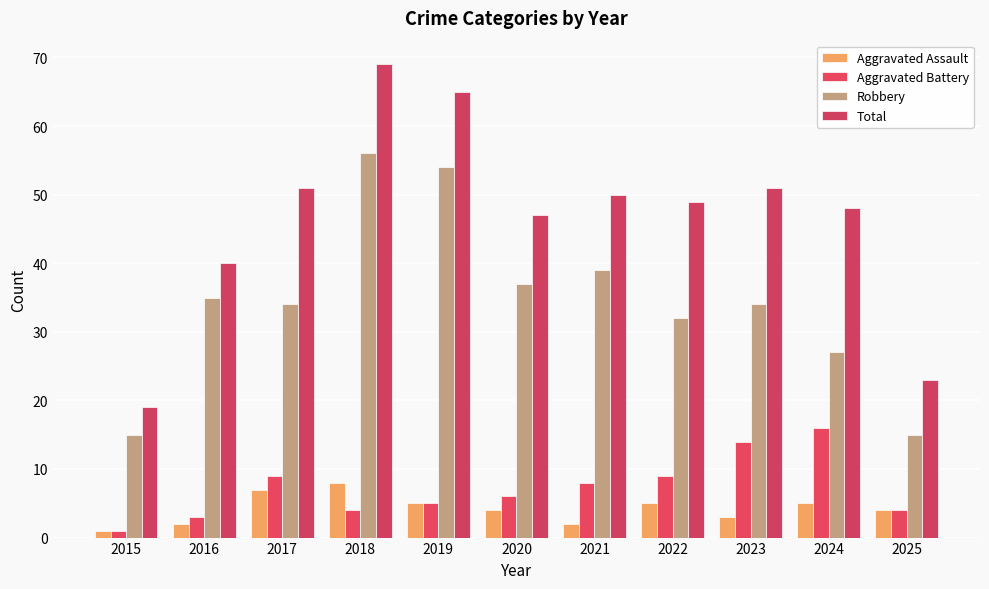

What is the highest value of the Total series?

69